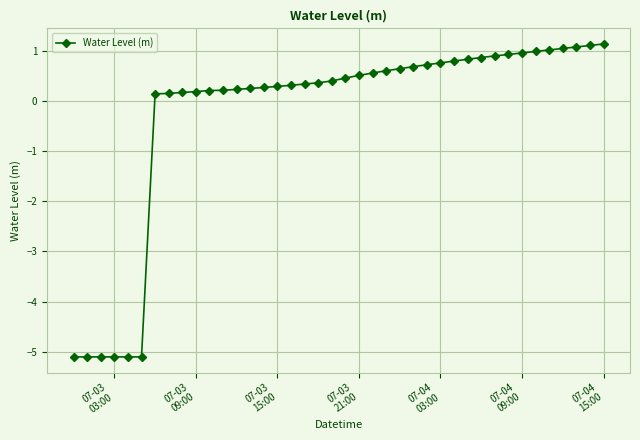

What is the smallest value displayed?

-5.1